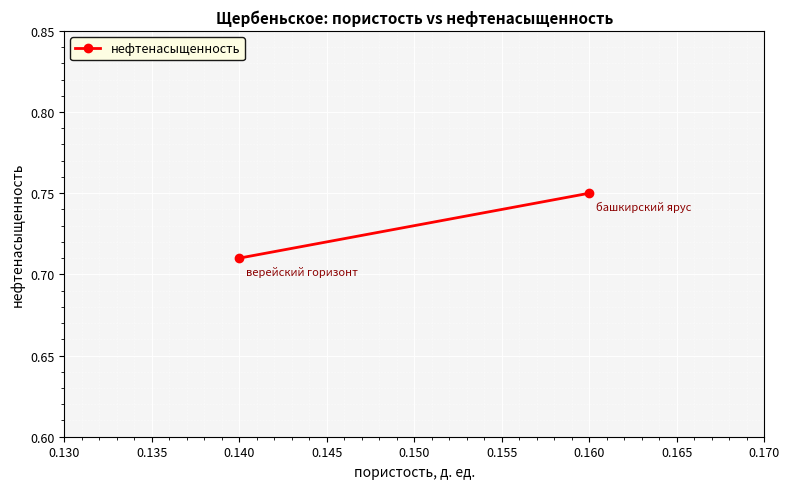

What is the average value?

0.7